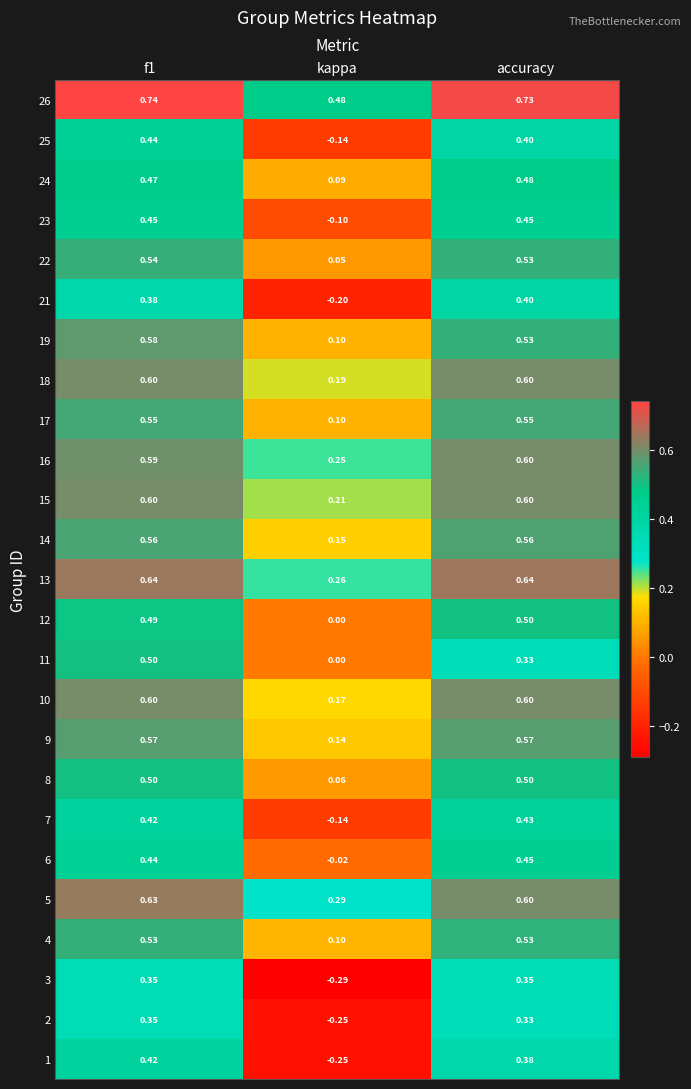

Where is 1 nearest to the value 0?

kappa